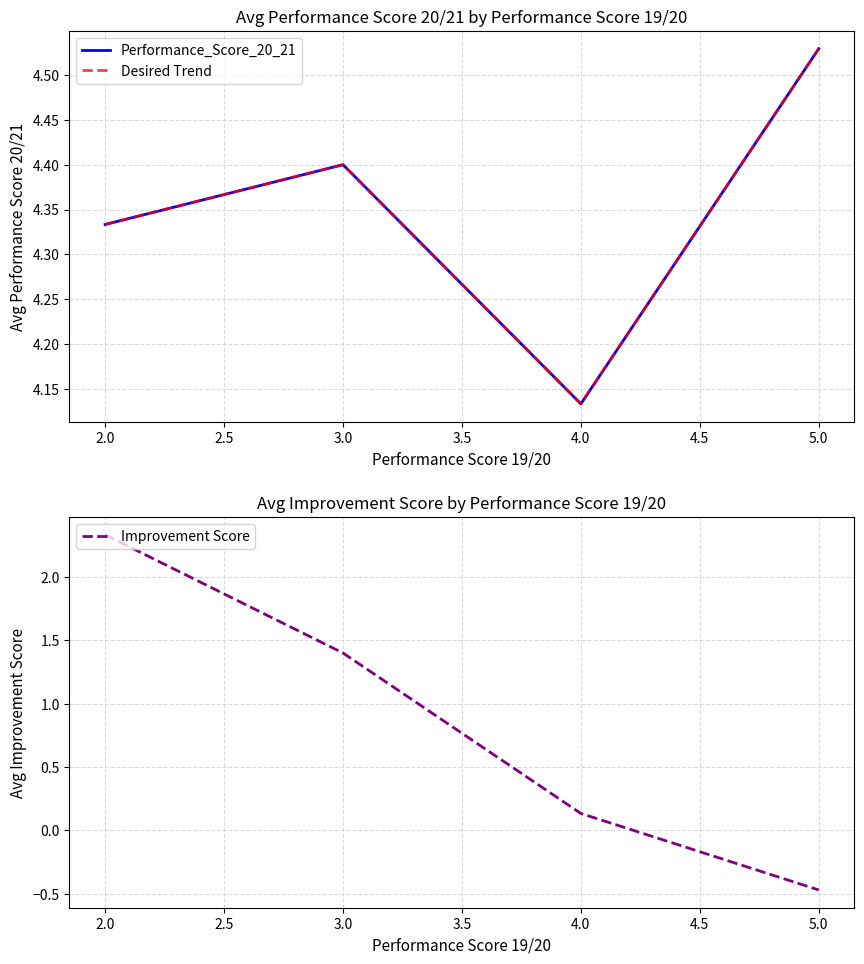

The Improvement Score series shows -0.5 at 5.0. True or false?

True